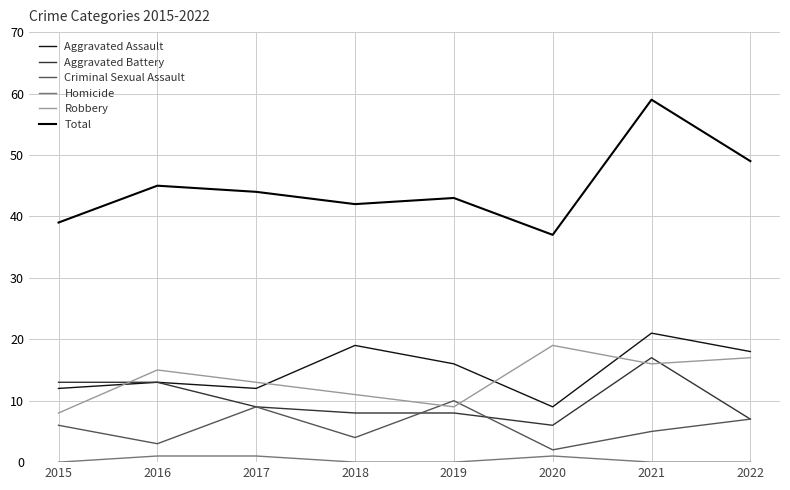

Does the chart have visible grid lines?

Yes